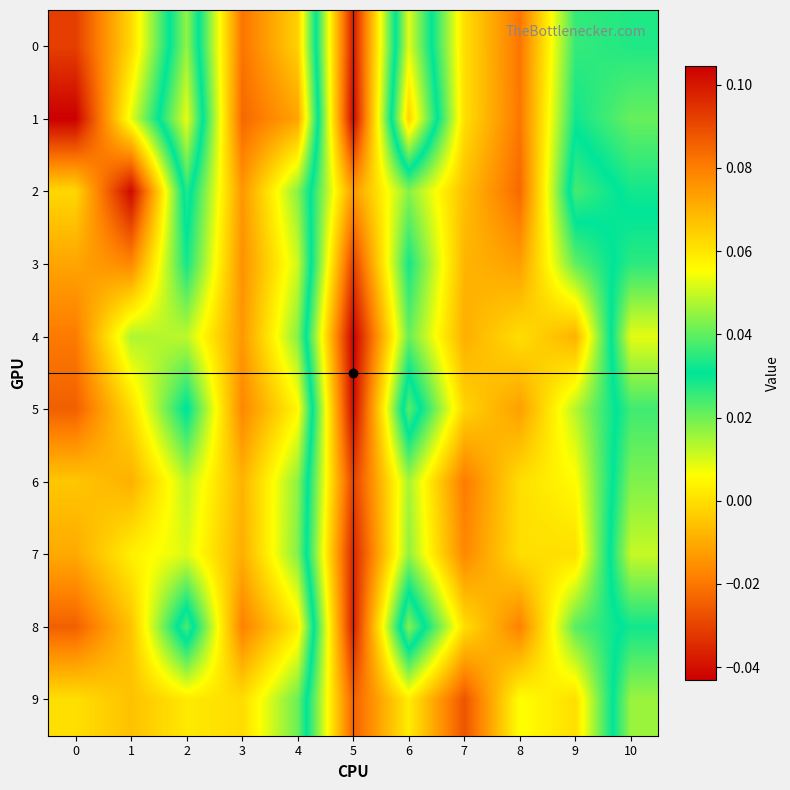

Reading left to right, extract all data points from this chart.

0: 0=0.1	1=0.1	2=0.0	3=0.1	4=0.1	5=-0.0	6=0.1	7=0.0	8=-0.0	9=0.0	10=0.0
1: 0=0.1	1=0.1	2=0.0	3=0.1	4=0.1	5=-0.0	6=0.1	7=0.0	8=-0.0	9=0.0	10=0.0
2: 0=0.1	1=0.1	2=0.0	3=0.1	4=0.0	5=-0.0	6=0.0	7=-0.0	8=-0.0	9=0.0	10=0.0
3: 0=0.1	1=0.1	2=0.0	3=0.1	4=0.1	5=-0.0	6=0.0	7=-0.0	8=-0.0	9=0.0	10=0.0
4: 0=0.1	1=0.0	2=0.0	3=0.1	4=0.0	5=-0.0	6=0.0	7=-0.0	8=0.0	9=-0.0	10=0.1
5: 0=0.1	1=0.1	2=0.0	3=0.1	4=0.1	5=-0.0	6=0.0	7=-0.0	8=-0.0	9=0.0	10=0.0
6: 0=0.1	1=0.1	2=0.0	3=0.1	4=0.0	5=-0.0	6=0.0	7=-0.0	8=0.0	9=0.0	10=0.0
7: 0=0.1	1=0.1	2=0.1	3=0.1	4=0.0	5=-0.0	6=0.0	7=-0.0	8=0.0	9=0.0	10=0.0
8: 0=0.1	1=0.1	2=0.0	3=0.1	4=0.1	5=-0.0	6=0.0	7=0.0	8=-0.0	9=0.0	10=0.0
9: 0=0.1	1=0.1	2=0.1	3=0.1	4=0.0	5=-0.0	6=0.0	7=-0.0	8=0.0	9=0.0	10=0.0